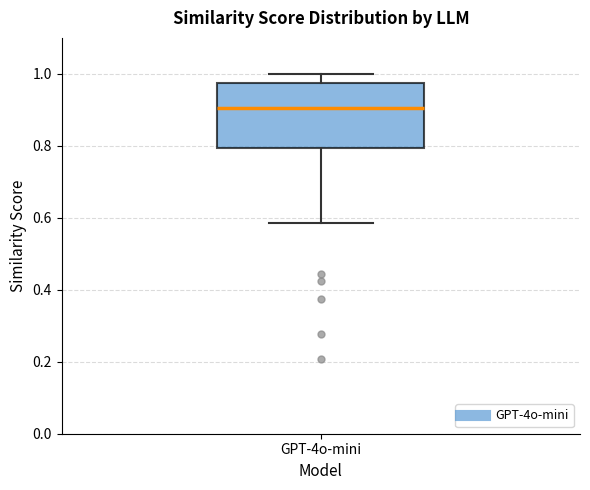

Where does the upper whisker of the box for GPT-4o-mini end on the y-axis? The values are not printed on the chart, so give them approximately, as read against the axis.

1.00